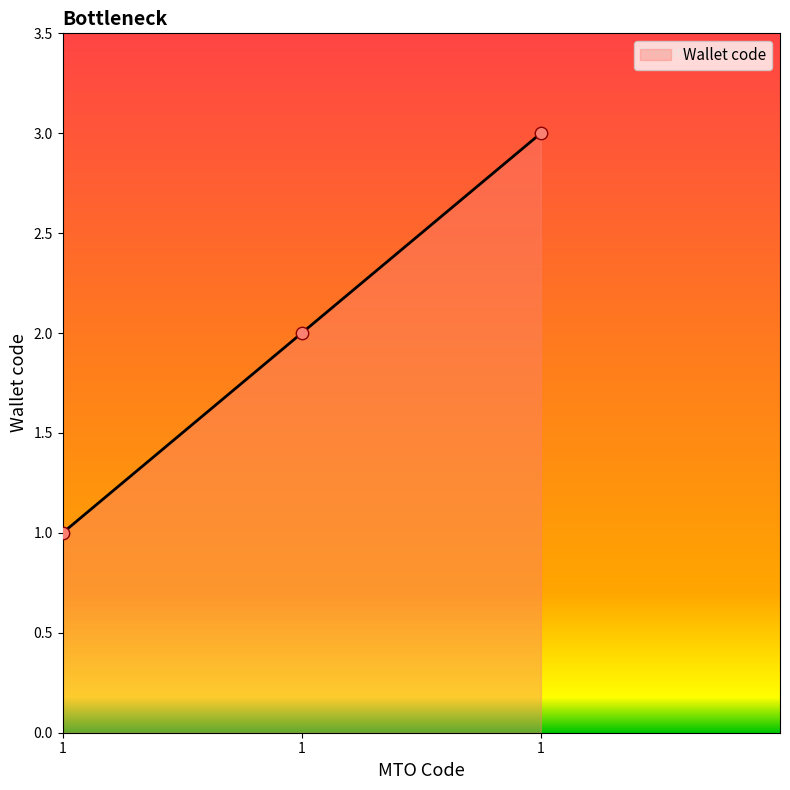

Count the number of categories in the chart.

3